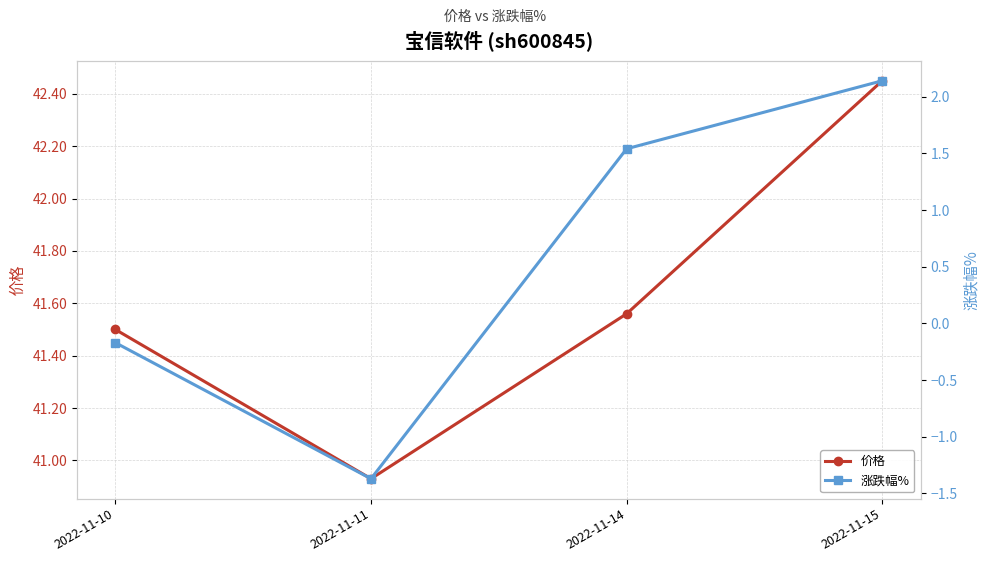

The value of 涨跌幅% at 2022-11-14 is 1.5. True or false?

True